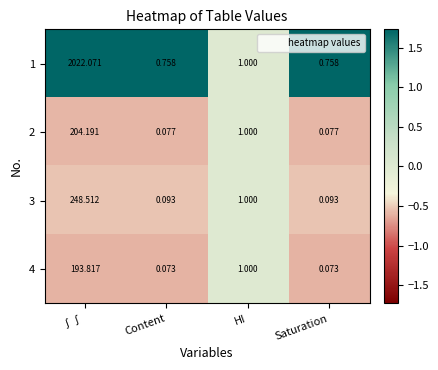

At which category is the sum across all series the highest?

∫∫